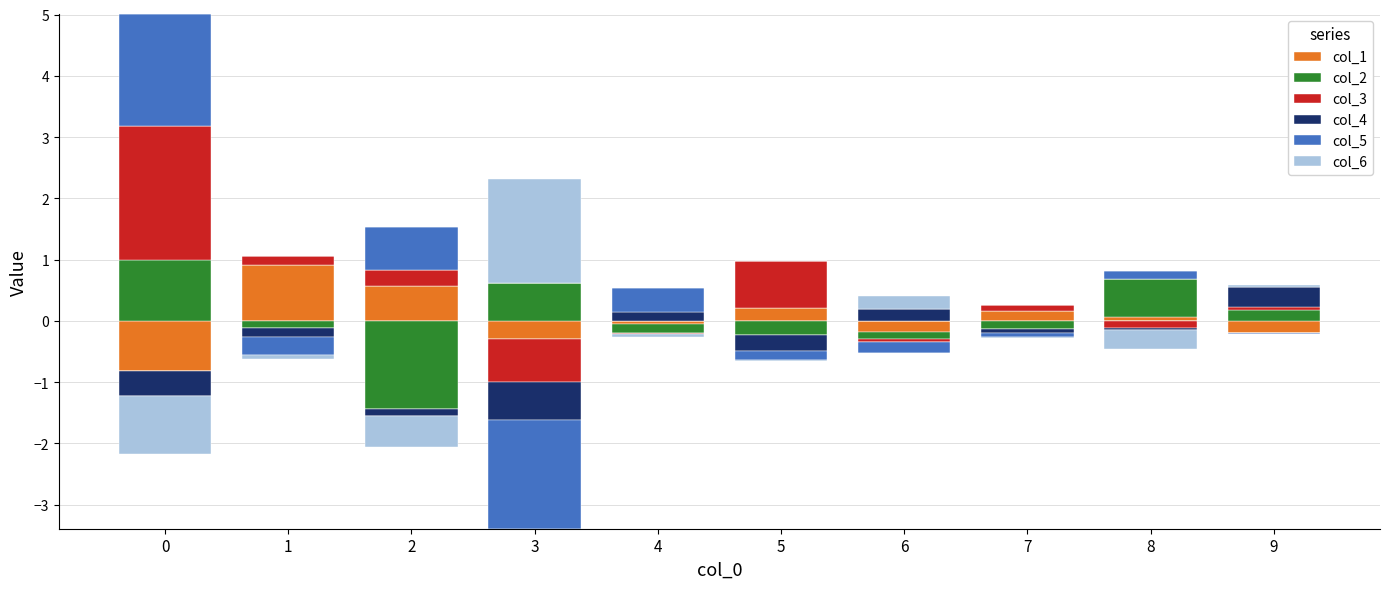

How many values in col_1 are above zero?

5